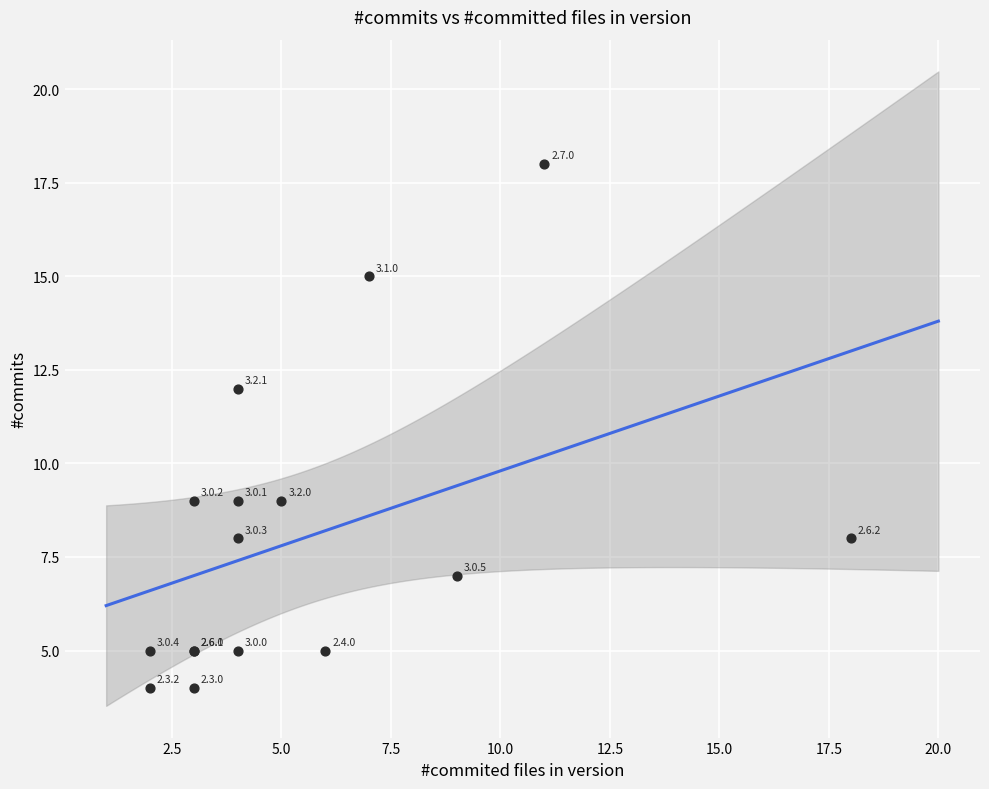

What Y value in the scatter plot is closest to 11?

12